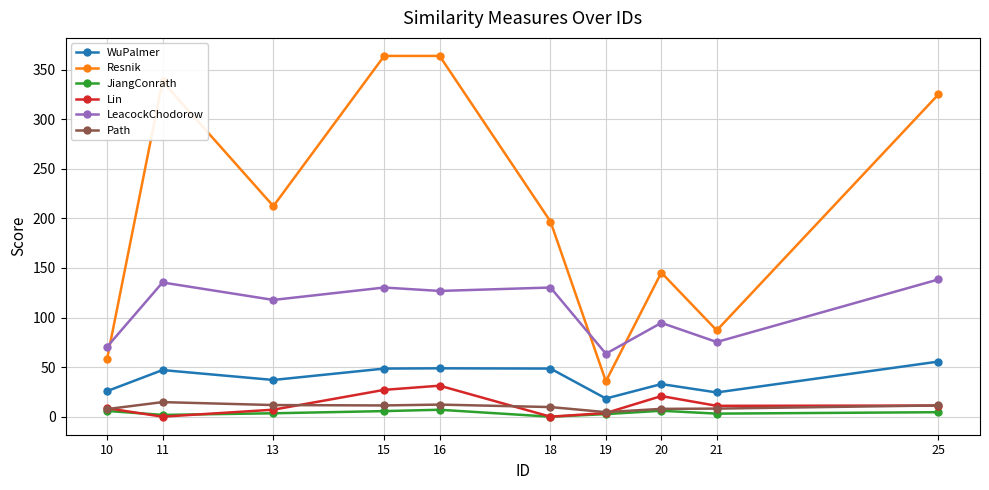

Which series has the largest range (max minus min)?

Resnik